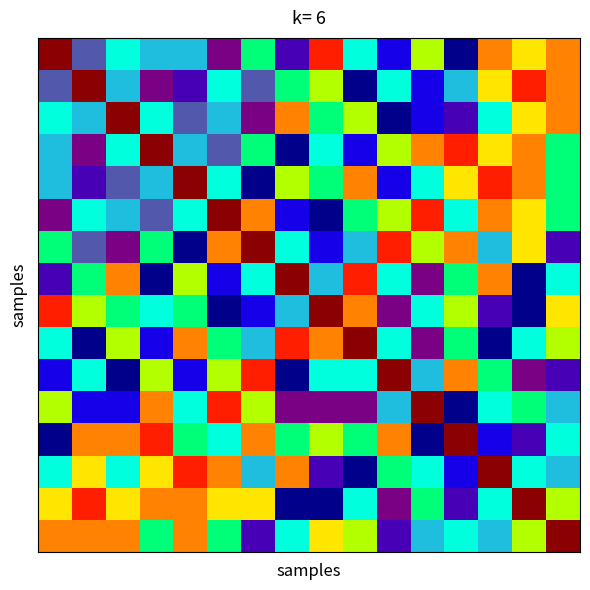

What is the maximum value shown in the chart?

100